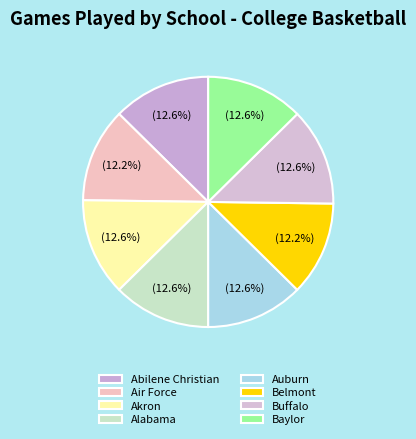

Is there a majority slice in this chart?

No